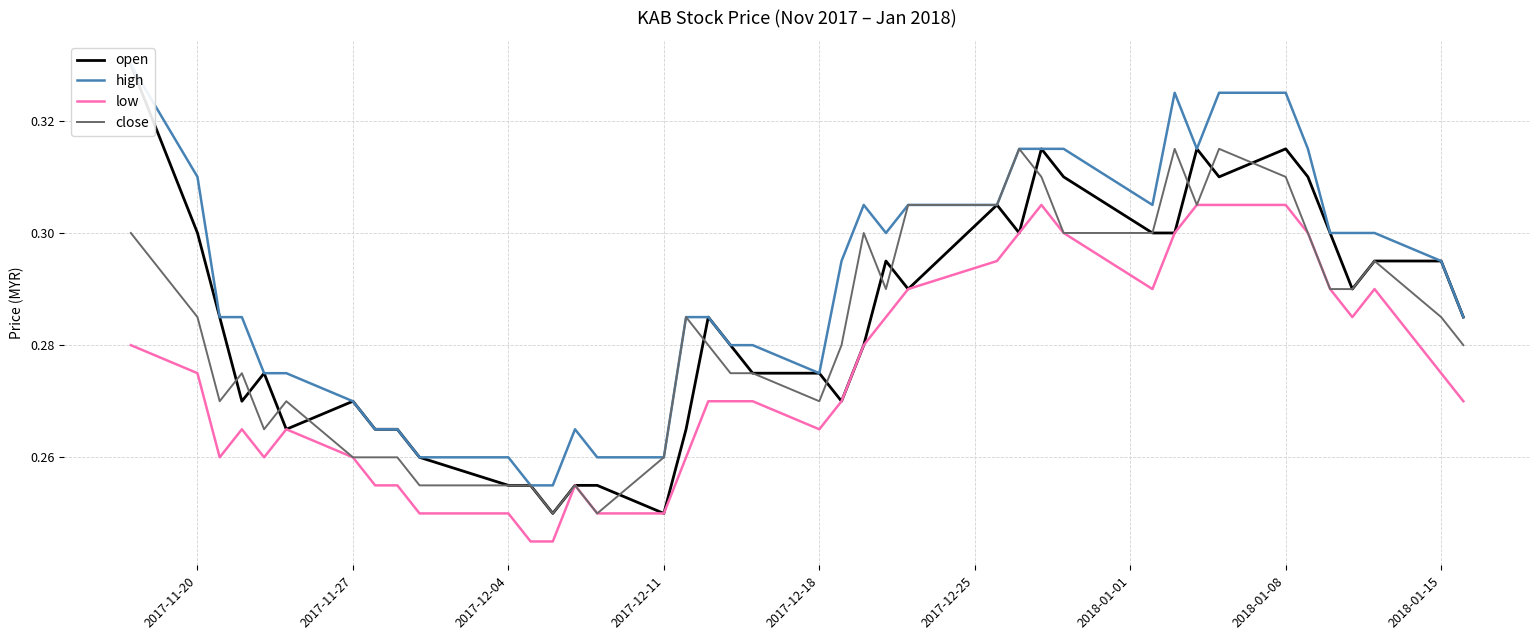

Reading left to right, list all the values displayed in this chart.

open: 0.3	0.3	0.3	0.3	0.3	0.3	0.3	0.3	0.3	0.3	0.3	0.3	0.2	0.3	0.3	0.2	0.3	0.3	0.3	0.3	0.3	0.3	0.3	0.3	0.3	0.3	0.3	0.3	0.3	0.3	0.3	0.3	0.3	0.3	0.3	0.3	0.3	0.3	0.3	0.3
high: 0.3	0.3	0.3	0.3	0.3	0.3	0.3	0.3	0.3	0.3	0.3	0.3	0.3	0.3	0.3	0.3	0.3	0.3	0.3	0.3	0.3	0.3	0.3	0.3	0.3	0.3	0.3	0.3	0.3	0.3	0.3	0.3	0.3	0.3	0.3	0.3	0.3	0.3	0.3	0.3
low: 0.3	0.3	0.3	0.3	0.3	0.3	0.3	0.3	0.3	0.2	0.2	0.2	0.2	0.3	0.2	0.2	0.3	0.3	0.3	0.3	0.3	0.3	0.3	0.3	0.3	0.3	0.3	0.3	0.3	0.3	0.3	0.3	0.3	0.3	0.3	0.3	0.3	0.3	0.3	0.3
close: 0.3	0.3	0.3	0.3	0.3	0.3	0.3	0.3	0.3	0.3	0.3	0.3	0.2	0.3	0.2	0.3	0.3	0.3	0.3	0.3	0.3	0.3	0.3	0.3	0.3	0.3	0.3	0.3	0.3	0.3	0.3	0.3	0.3	0.3	0.3	0.3	0.3	0.3	0.3	0.3